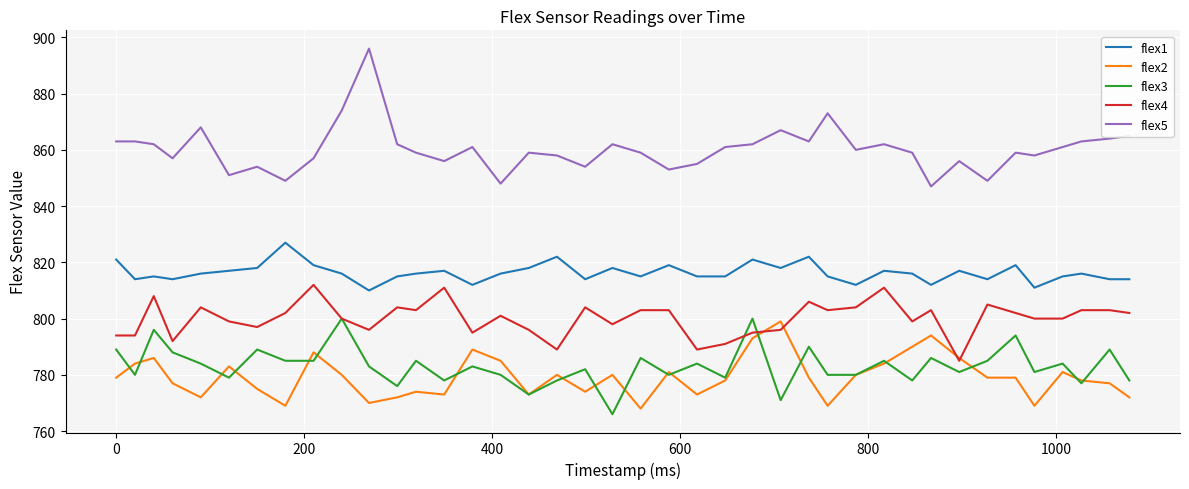

What is the greatest value displayed?

896